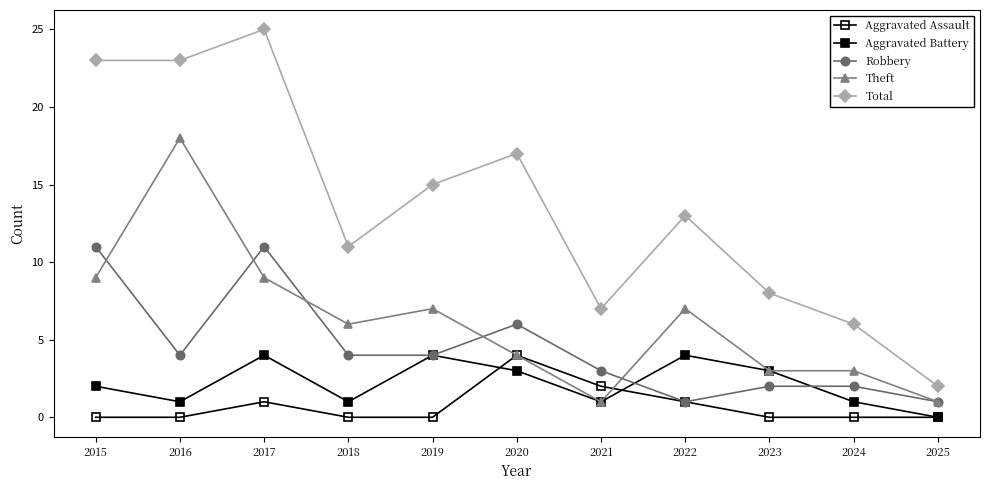

At which label does Total first exceed 13?

2015